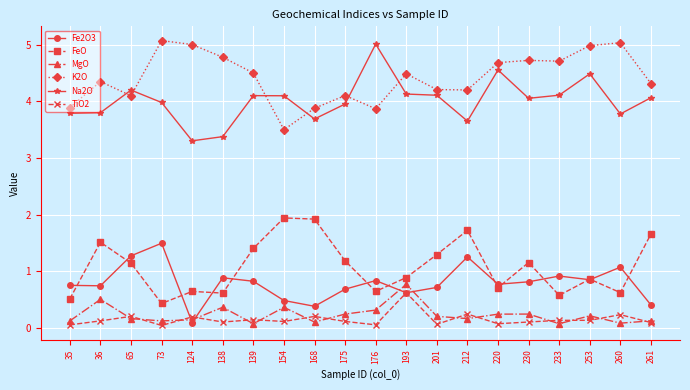

Is the value of MgO at 35 greater than the value of Fe2O3 at 220?

No